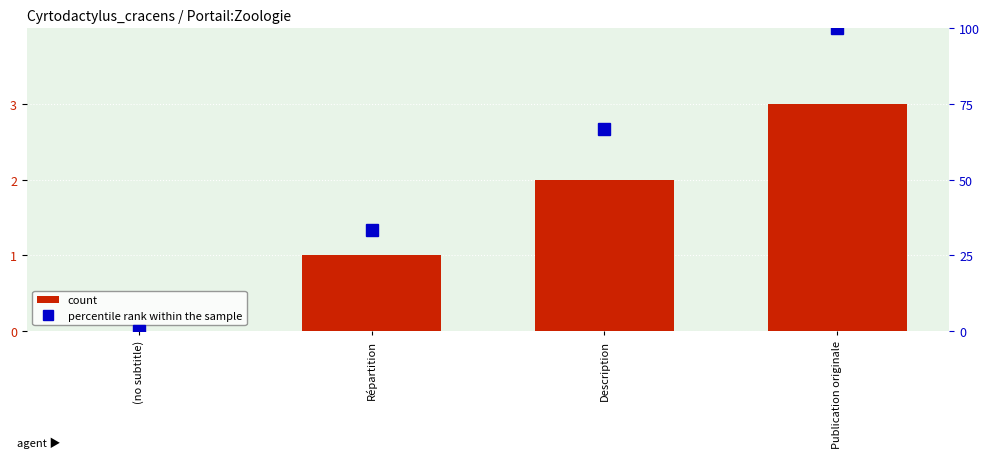

What is the greatest value displayed?

100.0